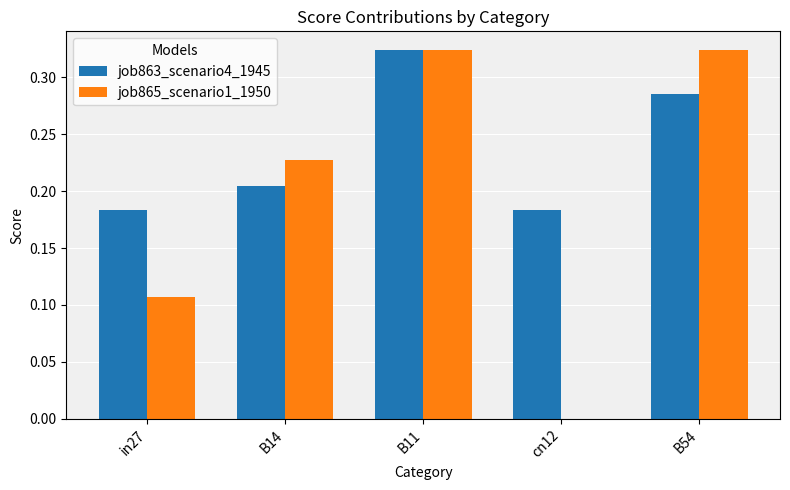

Which series has the largest range (max minus min)?

job865_scenario1_1950